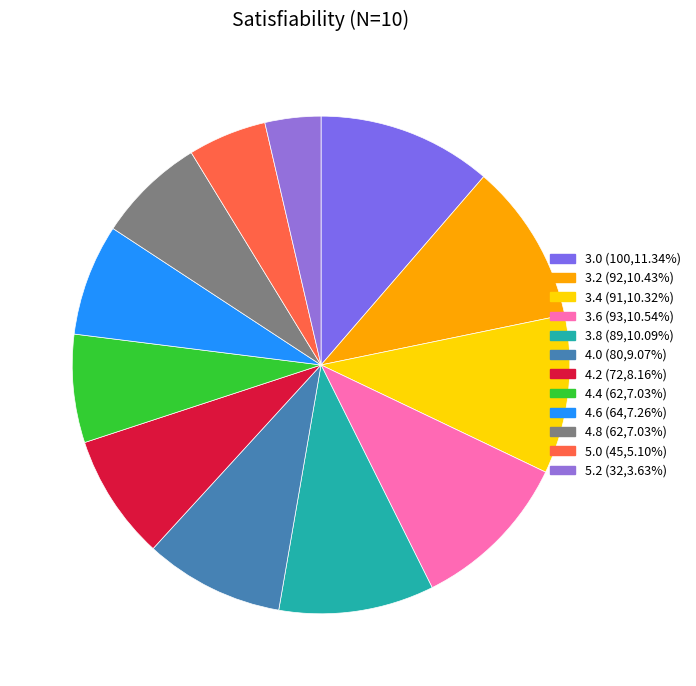

The 3.0 slice represents 22% of the pie. True or false?

False